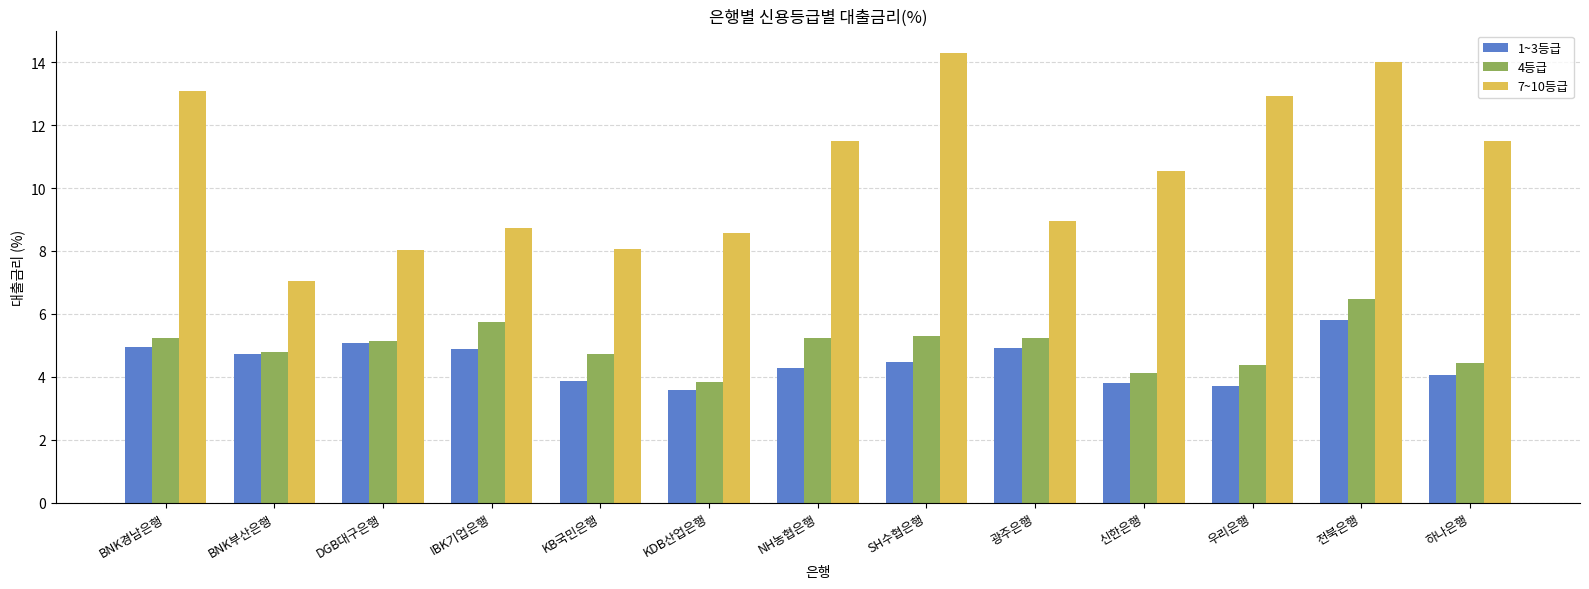

What is the label of the 9th bar from the left?

광주은행